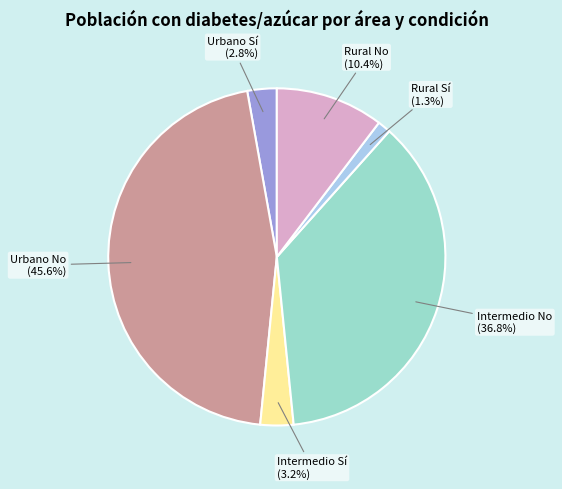

Count the number of slices in the pie.

6